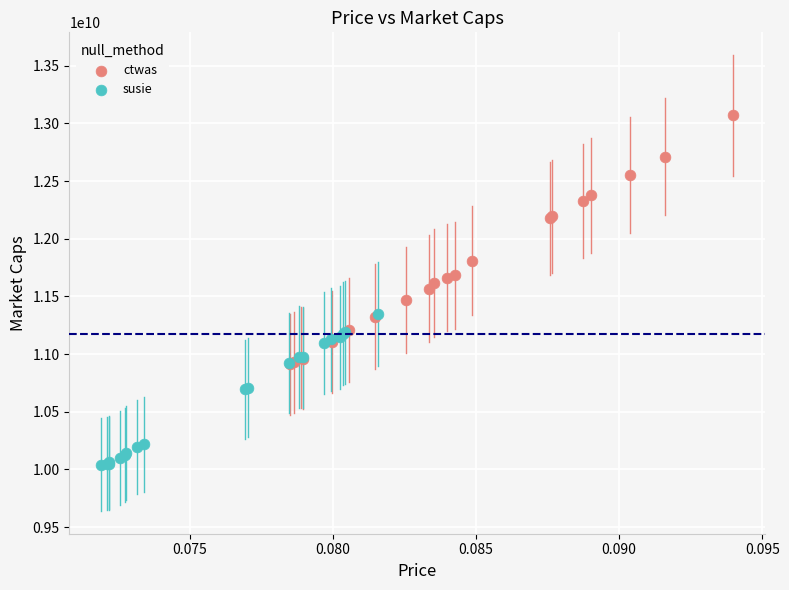

Which series contains the lowest Y value?

susie